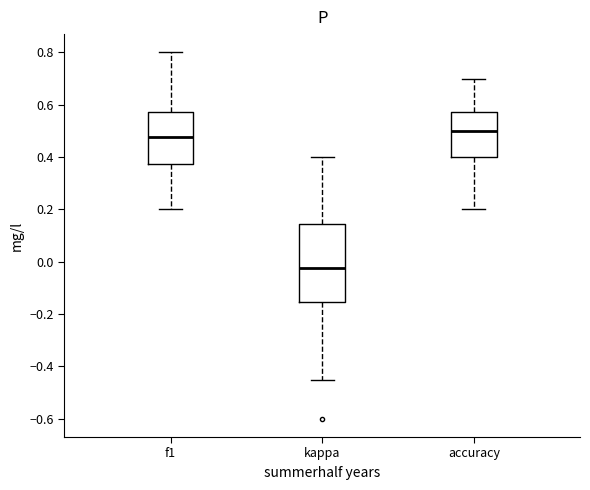

Which box has the highest median line?

accuracy